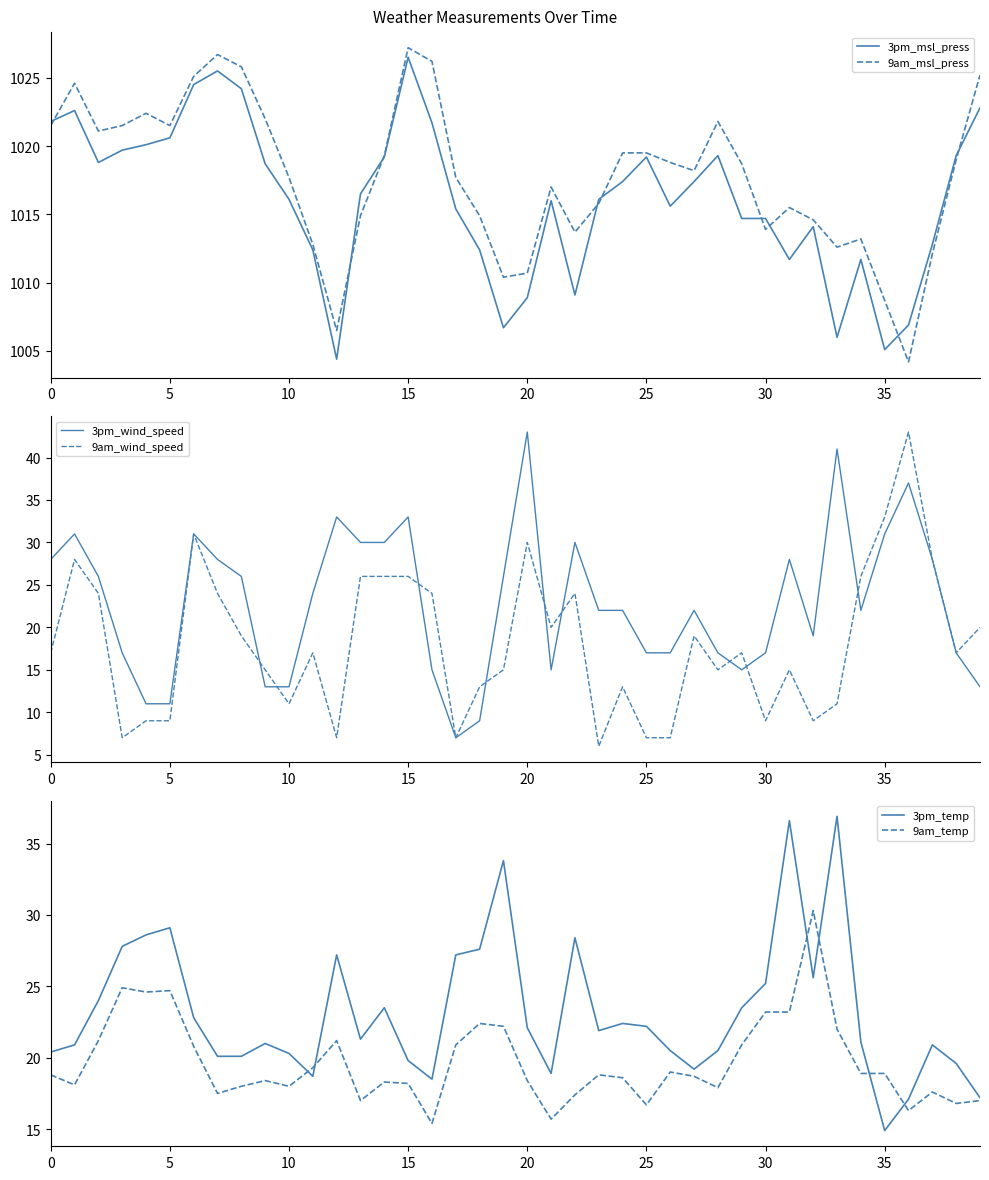

What is the maximum value for 3pm_msl_press?

1026.5